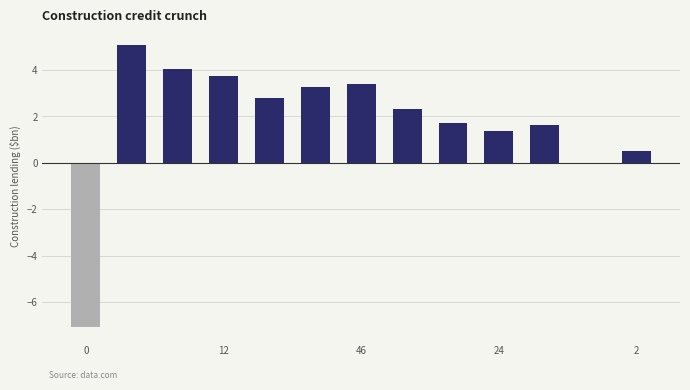

How many values exceed 2?

7